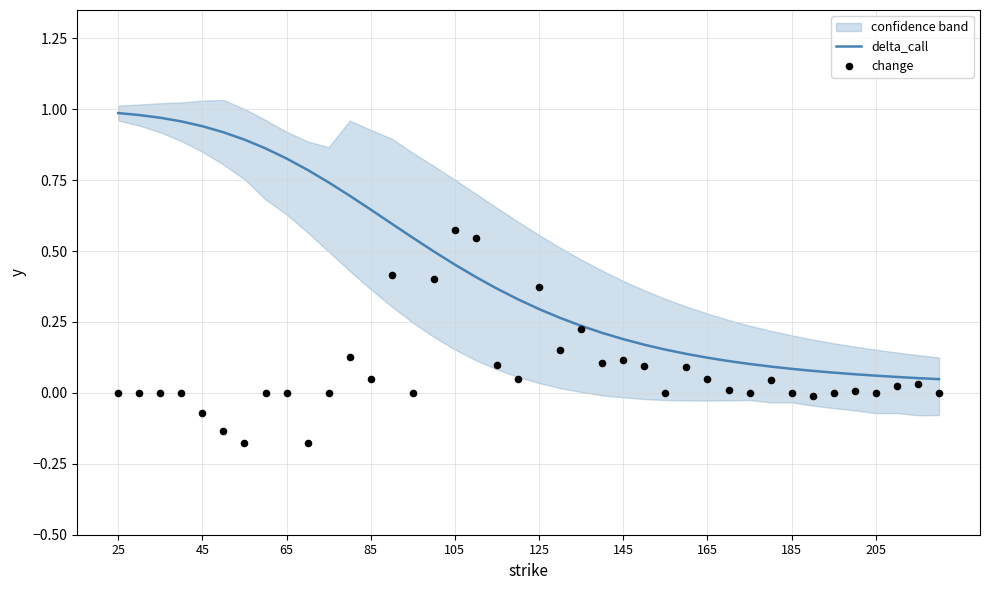

Which series has the largest total across all categories?

delta_call